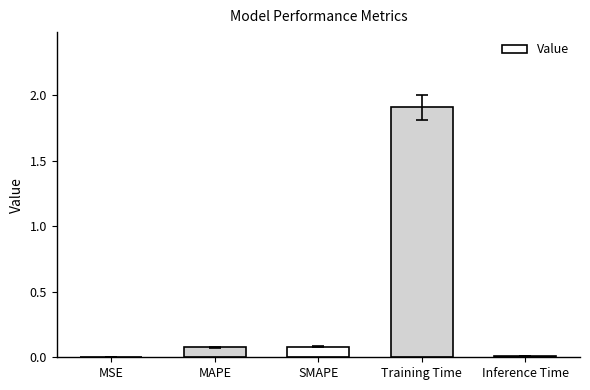

True or false: the data shows 0.1 at MAPE.

True